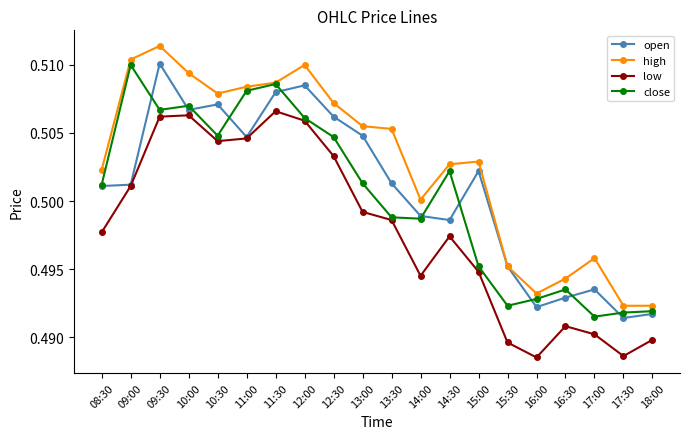

What is the label of the 12th point from the right?

12:30